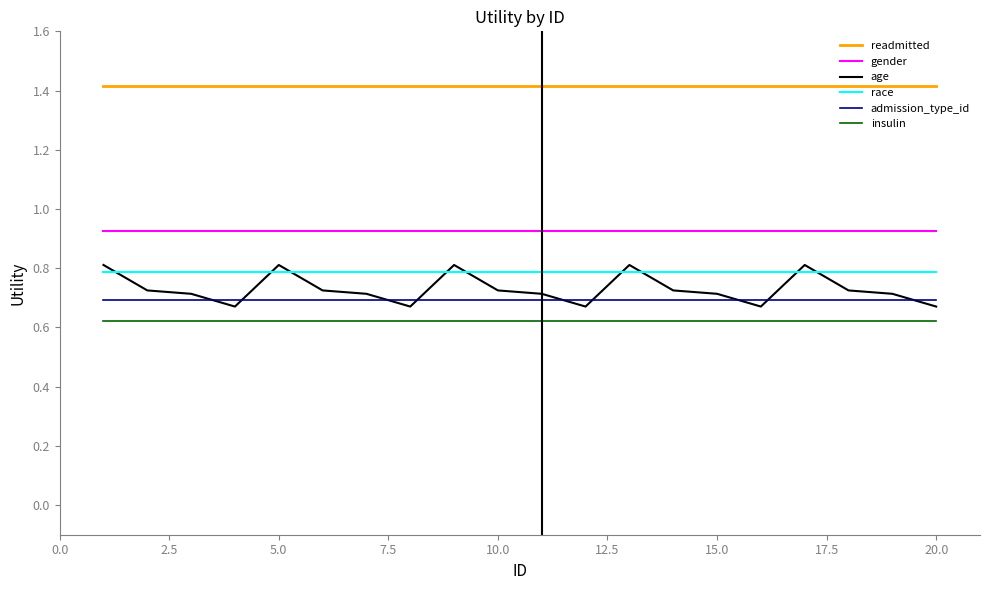

Is it true that age equals 1.4 at 20.0?

False